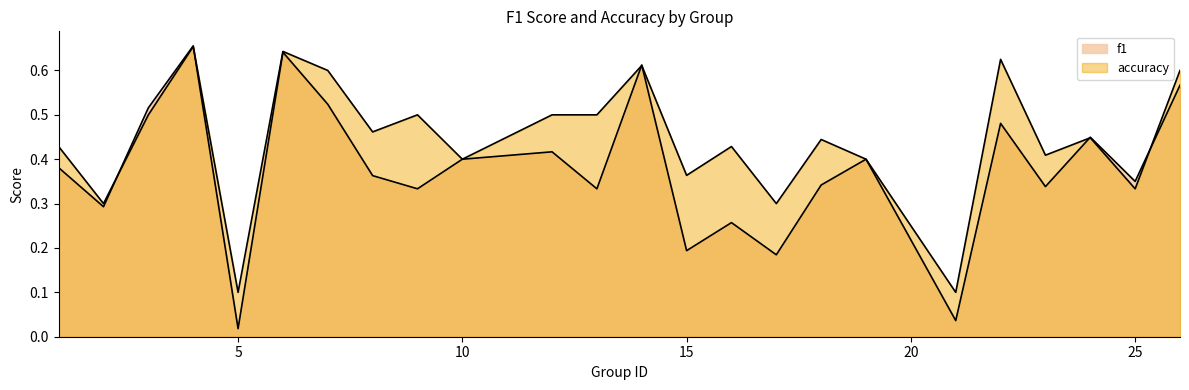

List the series in order of their overall mean, lowest first.

f1, accuracy